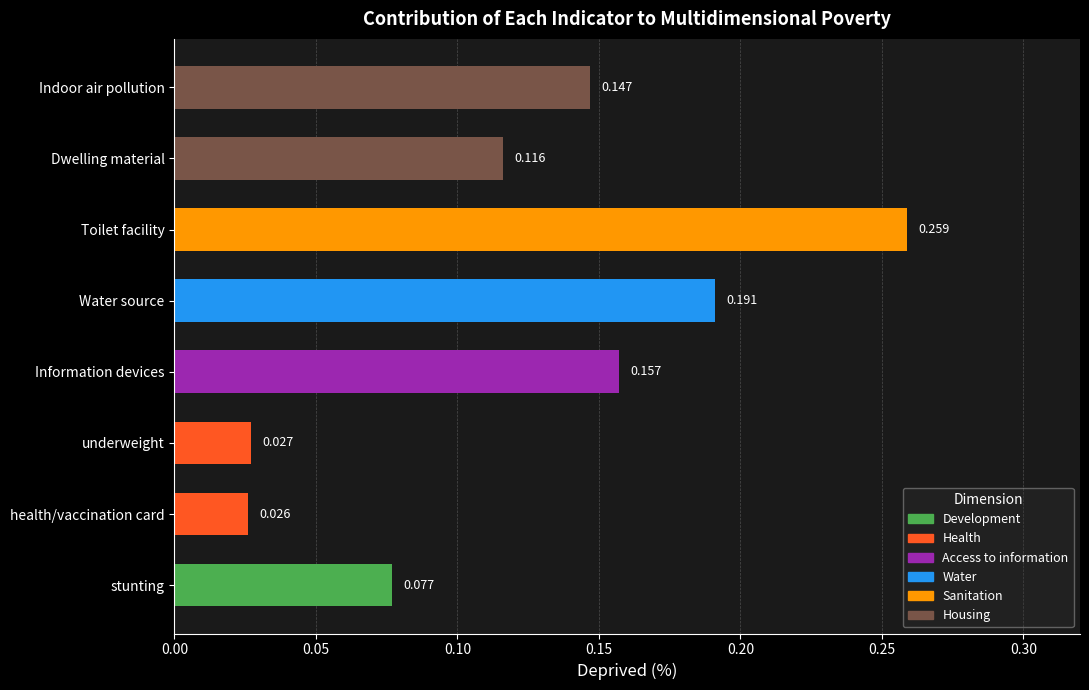

Count the values in the range 0 to 1.

8